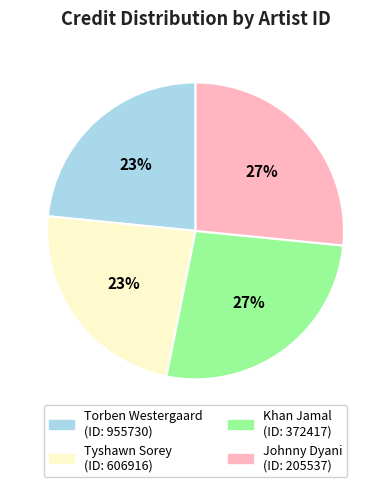

To the nearest percent, what is the average slice percentage?

25%